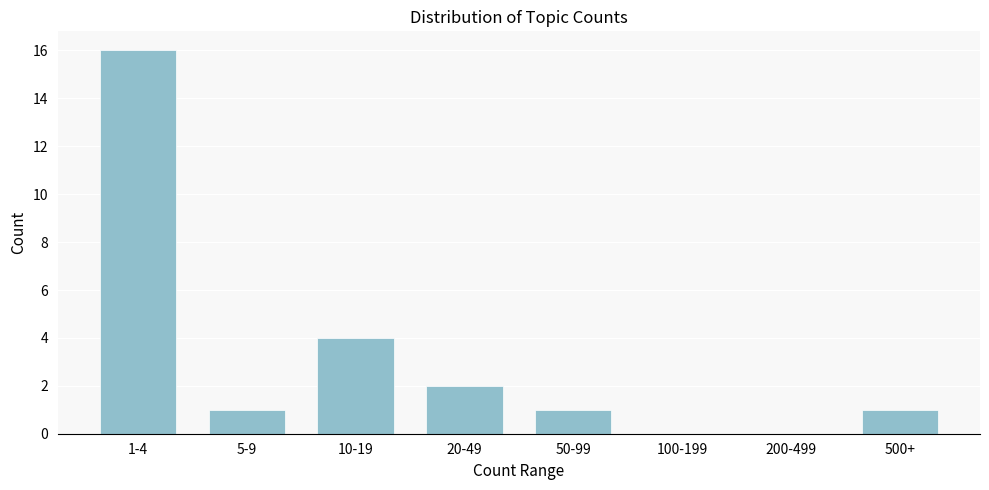

Reading left to right, transcribe all the data shown in this chart.

1-4=16	5-9=1	10-19=4	20-49=2	50-99=1	100-199=0	200-499=0	500+=1